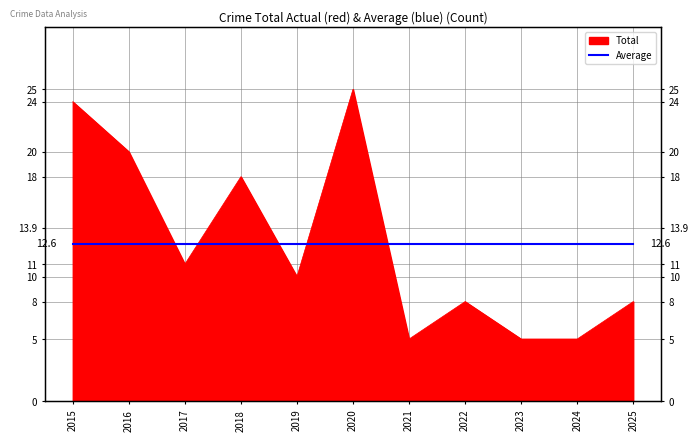

Where does the data first go above 10?

2015